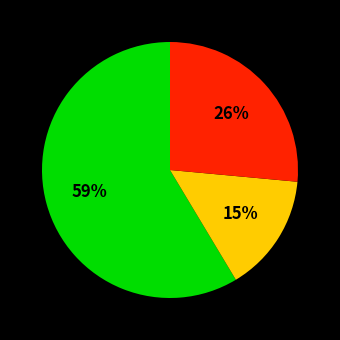

To the nearest percent, what is the difference between the largest and smallest slice percentages?

44%